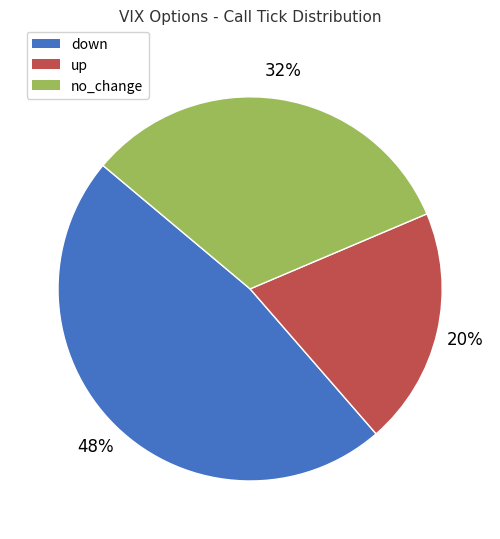

Between up and down, which is larger?

down